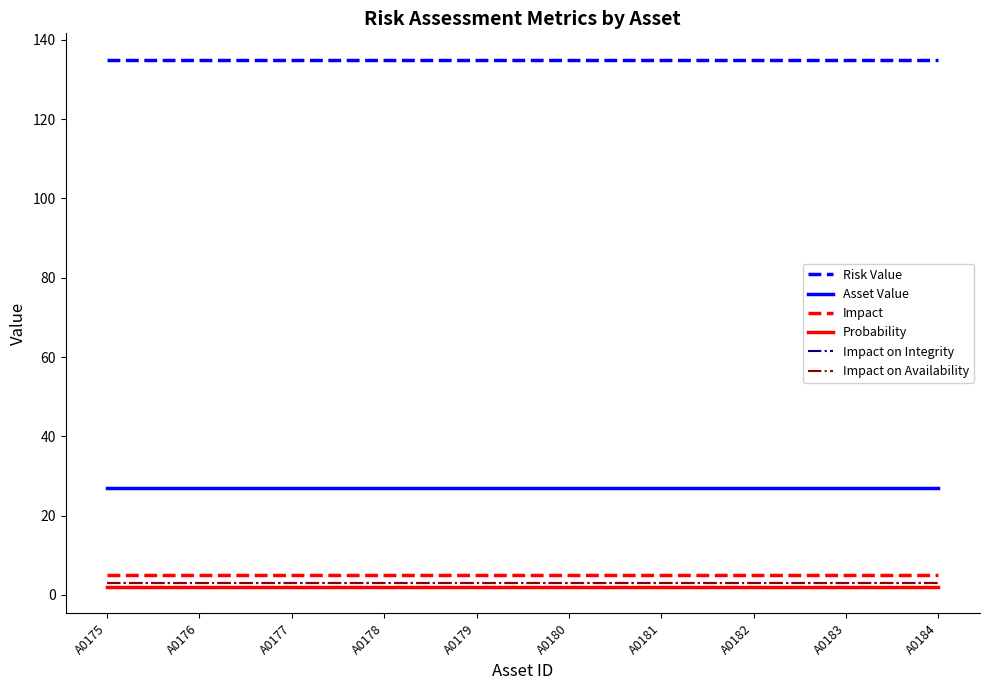

Does the chart have visible grid lines?

No